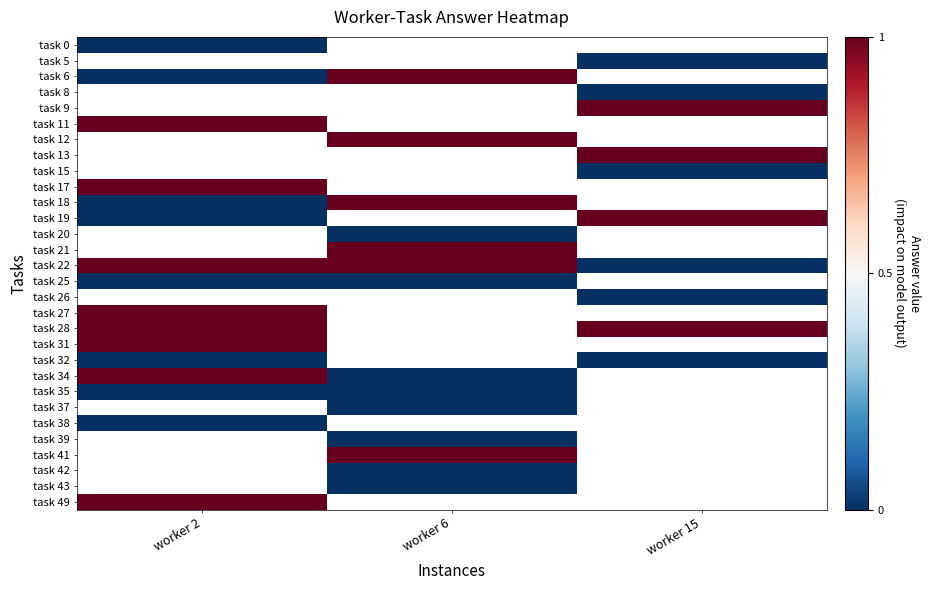

List the series in order of their peak value, lowest first.

task 0, task 5, task 32, task 38, task 6, task 8, task 9, task 11, task 12, task 13, task 15, task 25, task 35, task 17, task 18, task 19, task 20, task 21, task 22, task 26, task 27, task 28, task 31, task 34, task 37, task 39, task 41, task 42, task 43, task 49